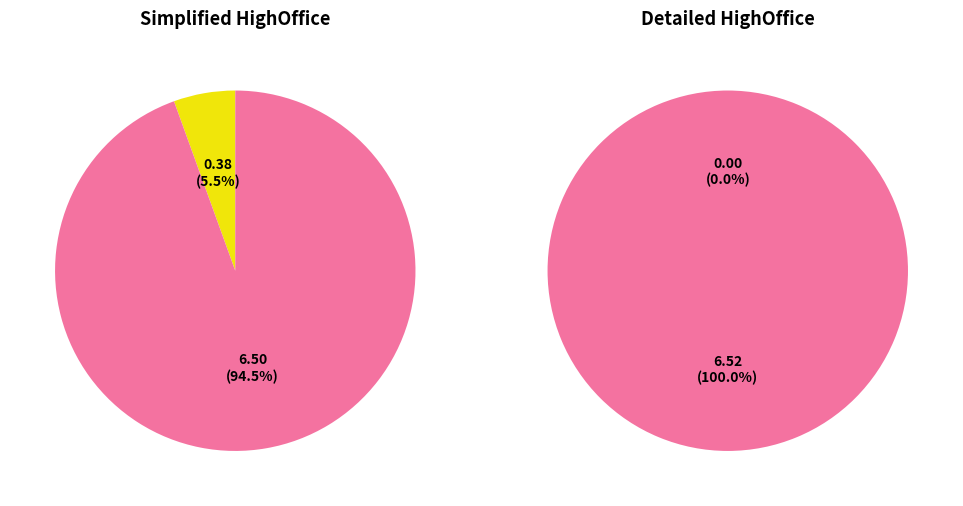

How many slices are in this pie chart?

2